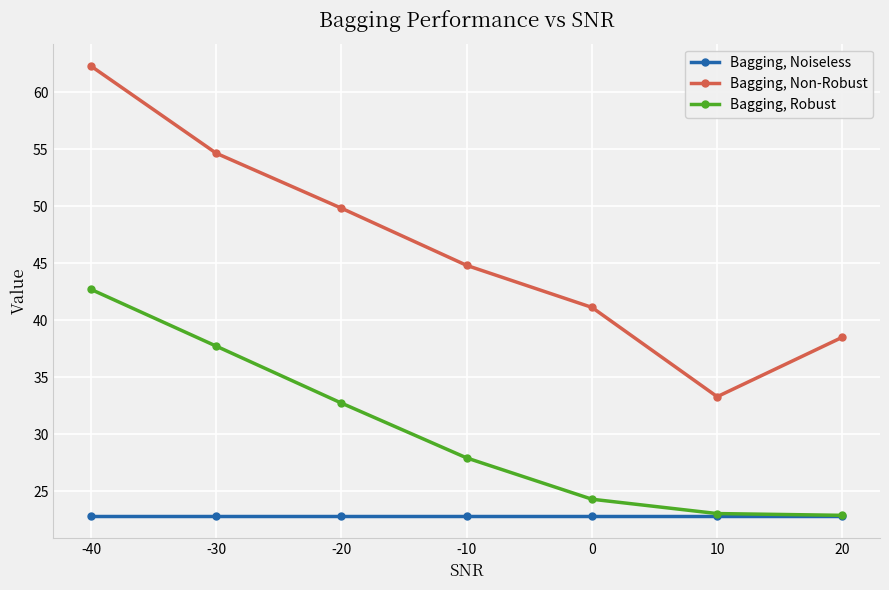

List the series in order of their overall mean, lowest first.

Bagging, Noiseless, Bagging, Robust, Bagging, Non-Robust